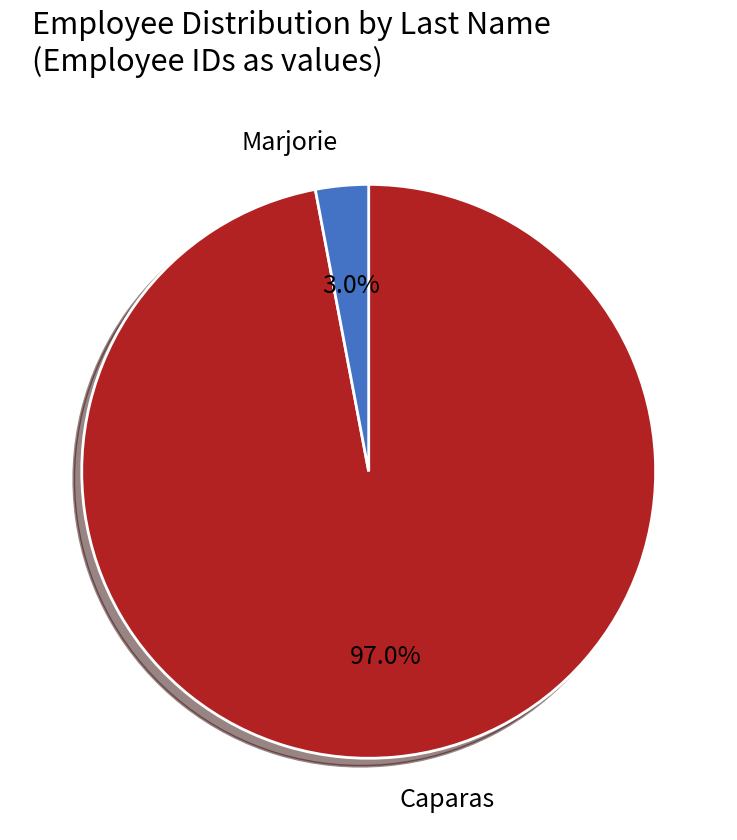

What is the smallest slice in the pie chart?

Marjorie